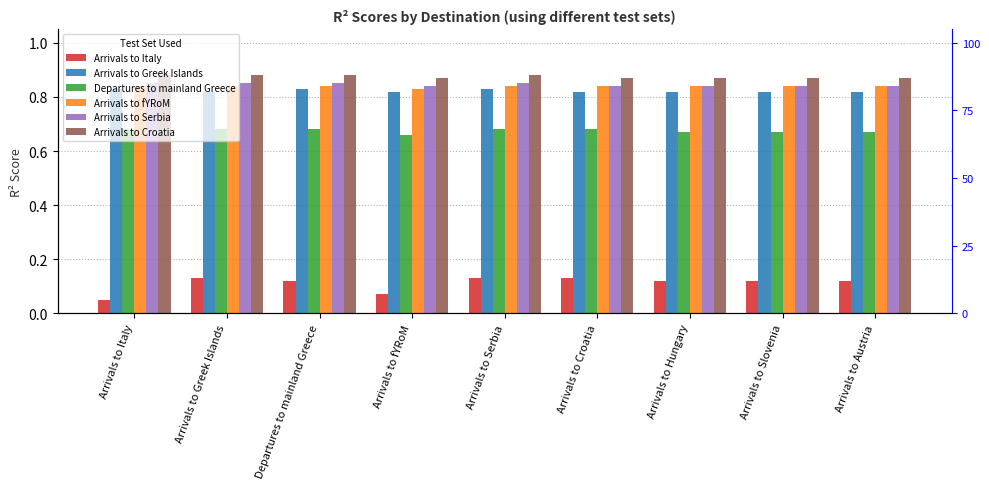

Is it true that Departures to mainland Greece equals 0.9 at Arrivals to Greek Islands?

False